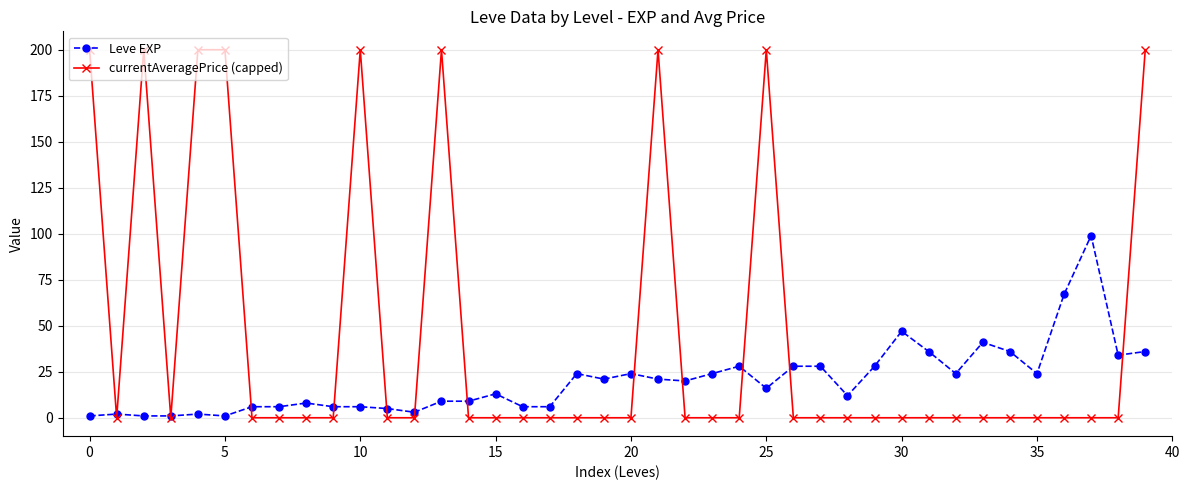

What is the average value of the currentAveragePrice (capped) series?

45